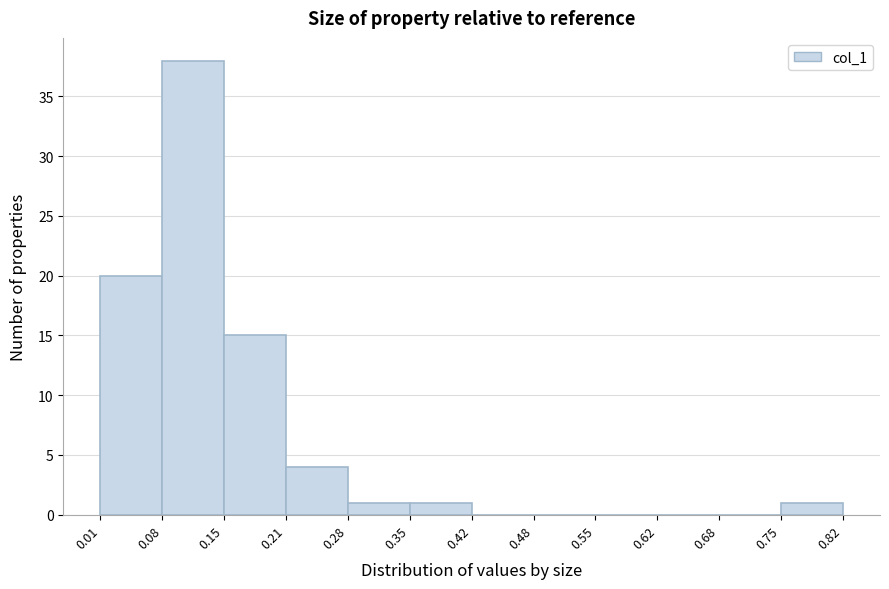

Reading left to right, list every bar in this chart as the range it spans on the x-axis followed by its height. The values are not printed on the chart, so give them approximately, as read against the axis.

0.01 to 0.08: 20
0.08 to 0.15: 38
0.15 to 0.21: 15
0.21 to 0.28: 4
0.28 to 0.35: 1
0.35 to 0.42: 1
0.42 to 0.48: 0
0.48 to 0.55: 0
0.55 to 0.62: 0
0.62 to 0.68: 0
0.68 to 0.75: 0
0.75 to 0.82: 1